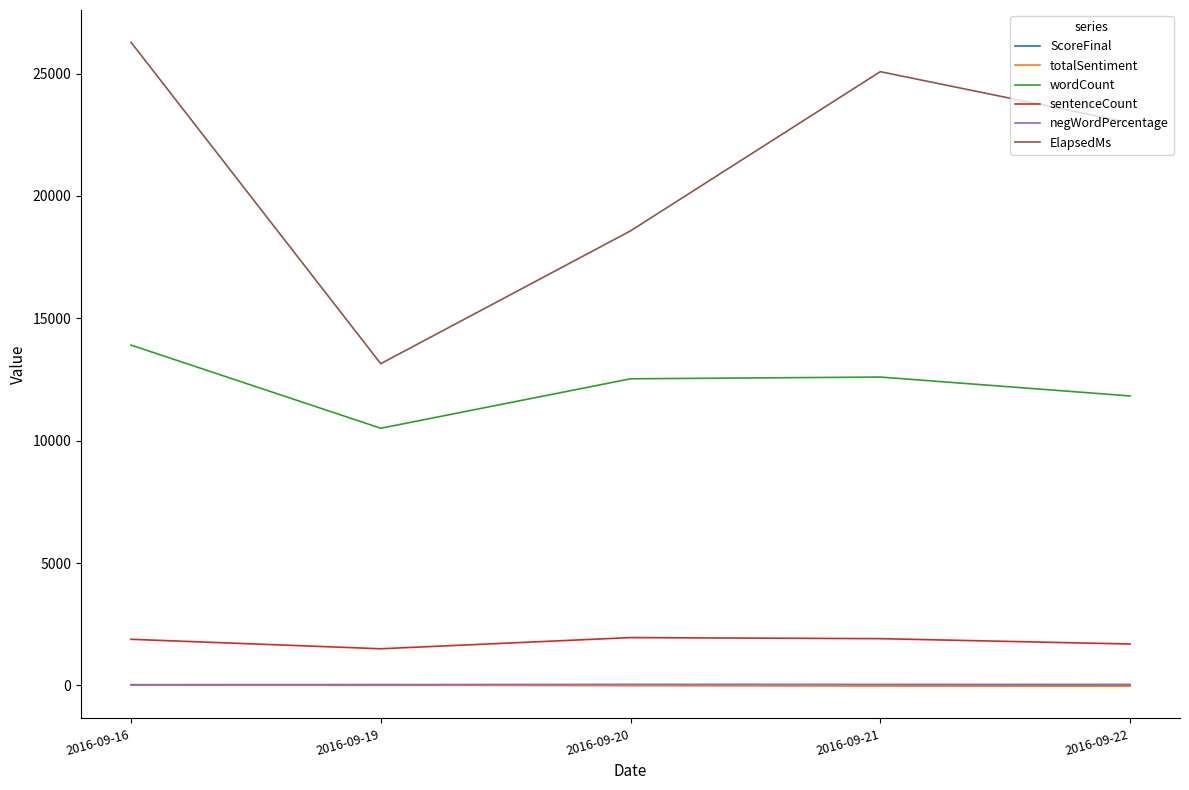

Is it true that wordCount equals 11829 at 2016-09-22?

True